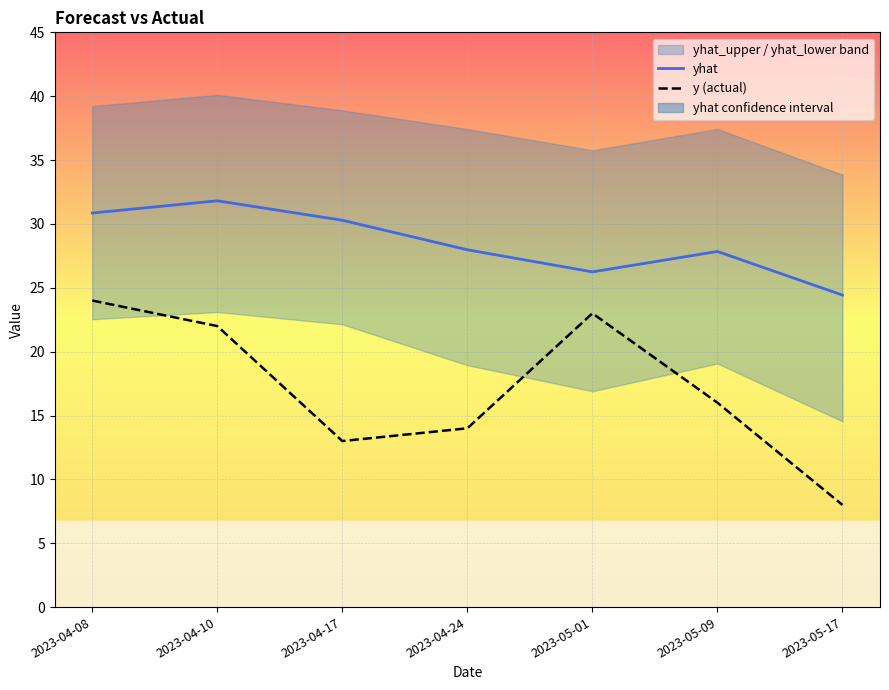

Count the number of categories in the chart.

7